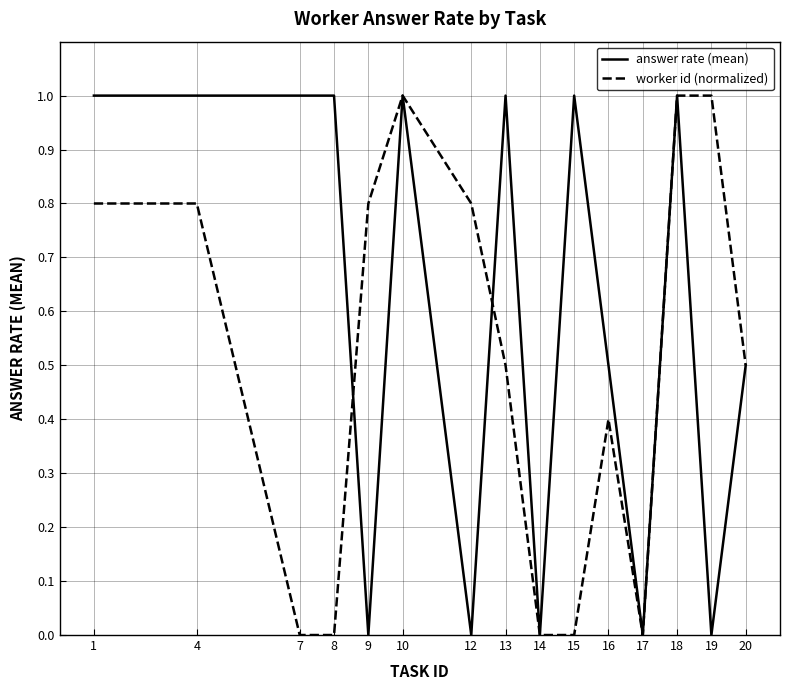

List the series in order of their overall mean, lowest first.

worker id (normalized), answer rate (mean)